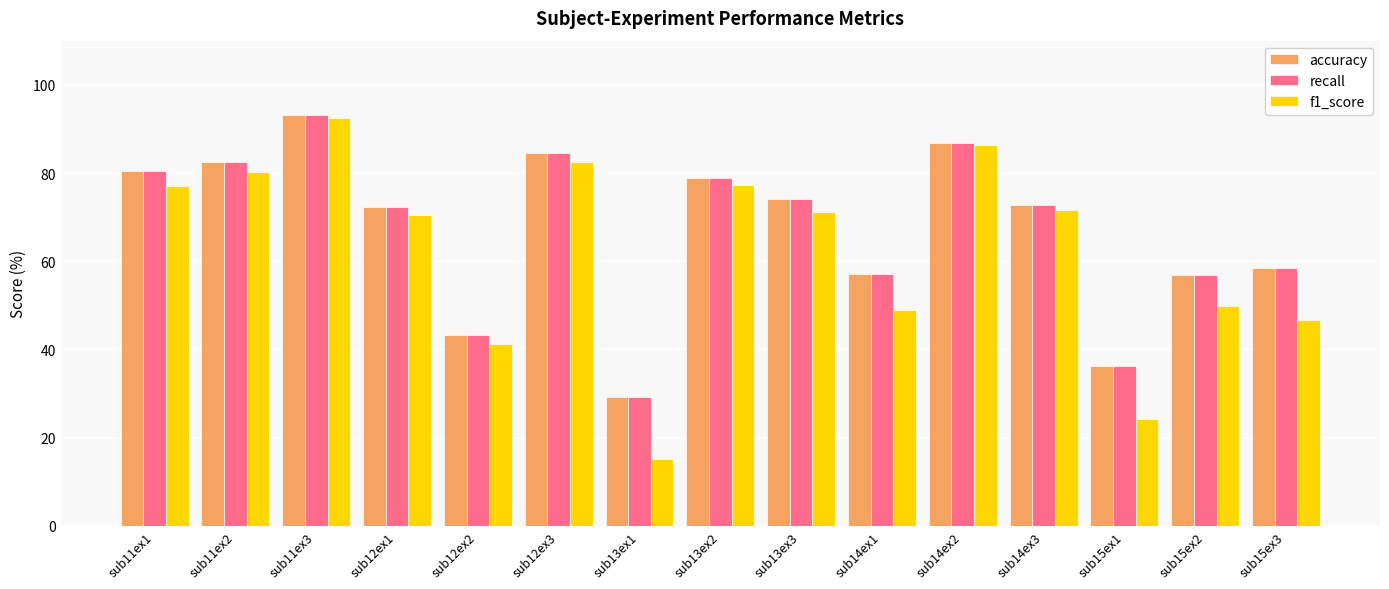

At which category is the sum across all series the highest?

sub11ex3